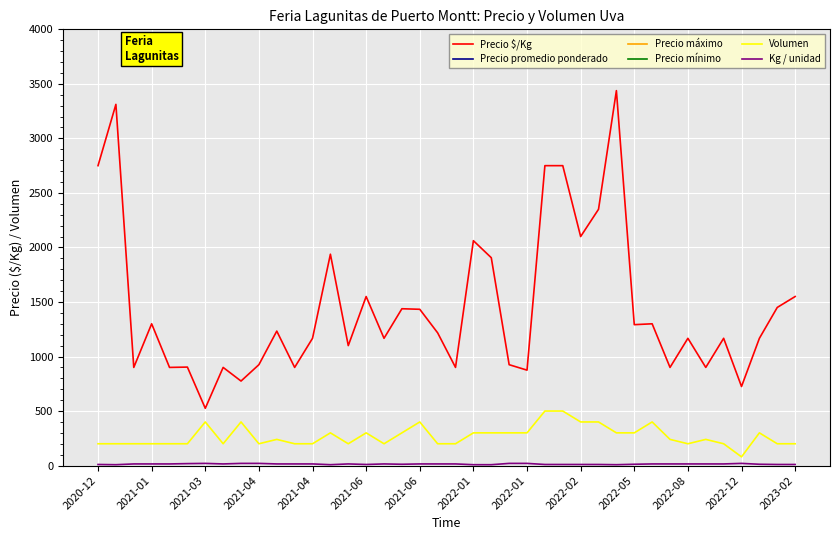

How many values in the Kg / unidad series are below 15?

16